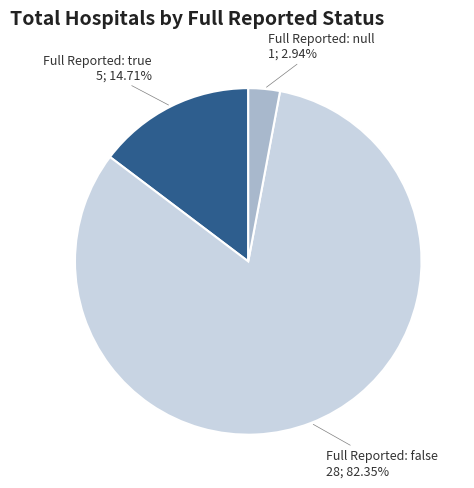

Is the sum of Full Reported: false and Full Reported: null greater than half?

Yes